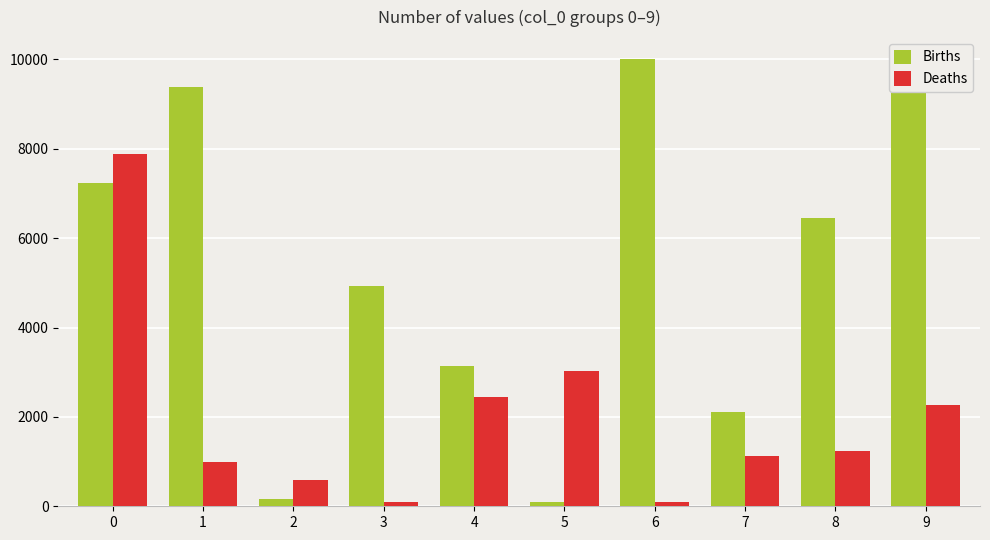

Rank the series by their maximum value, from highest to lowest.

Births, Deaths